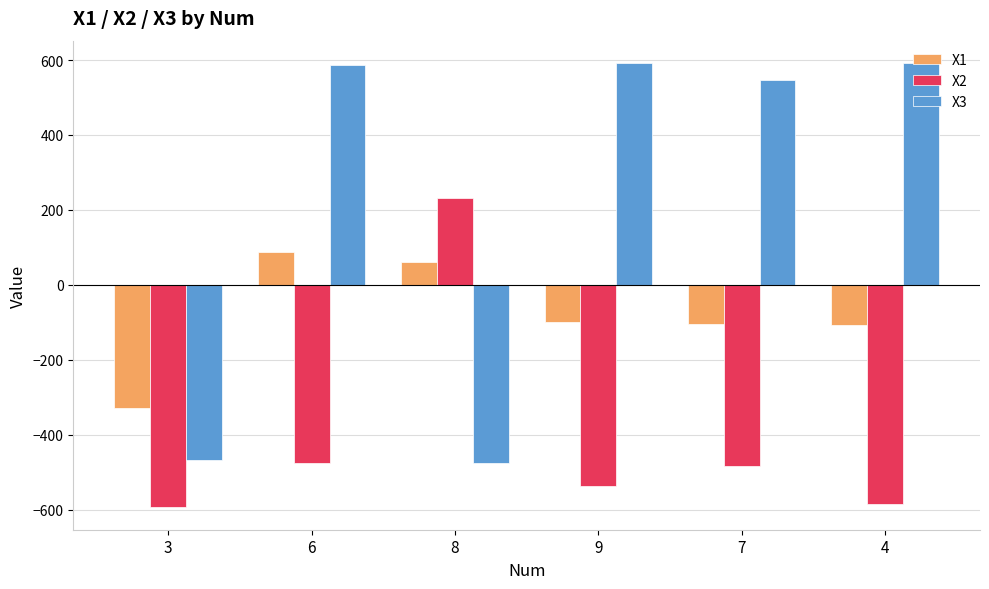

What is the sum of all X1 values?

-491.6